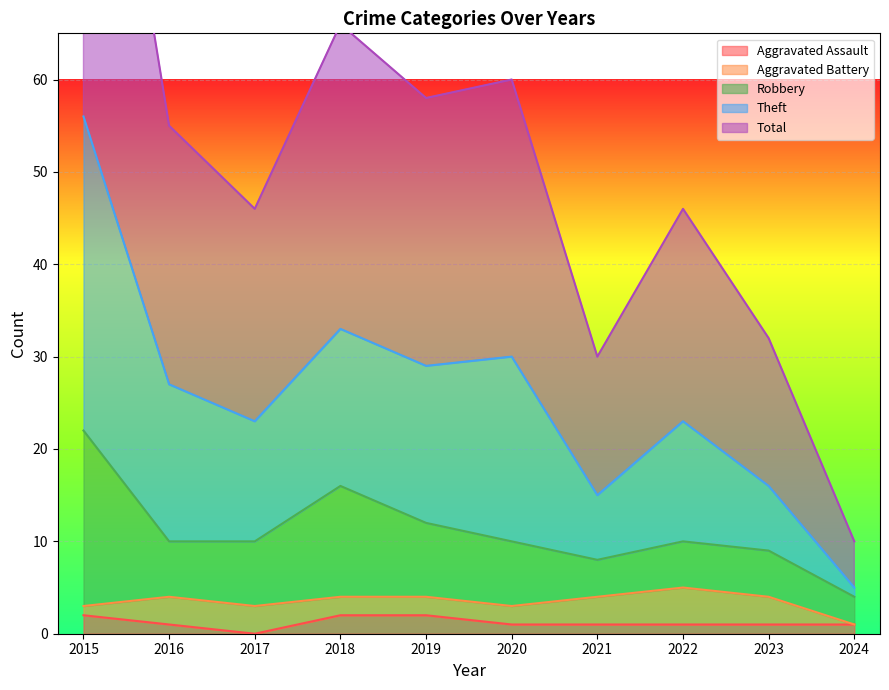

What is the maximum value shown in the chart?

112